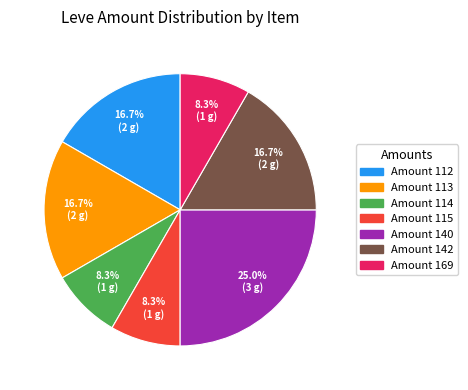

Is there any slice that represents more than half of the pie?

No